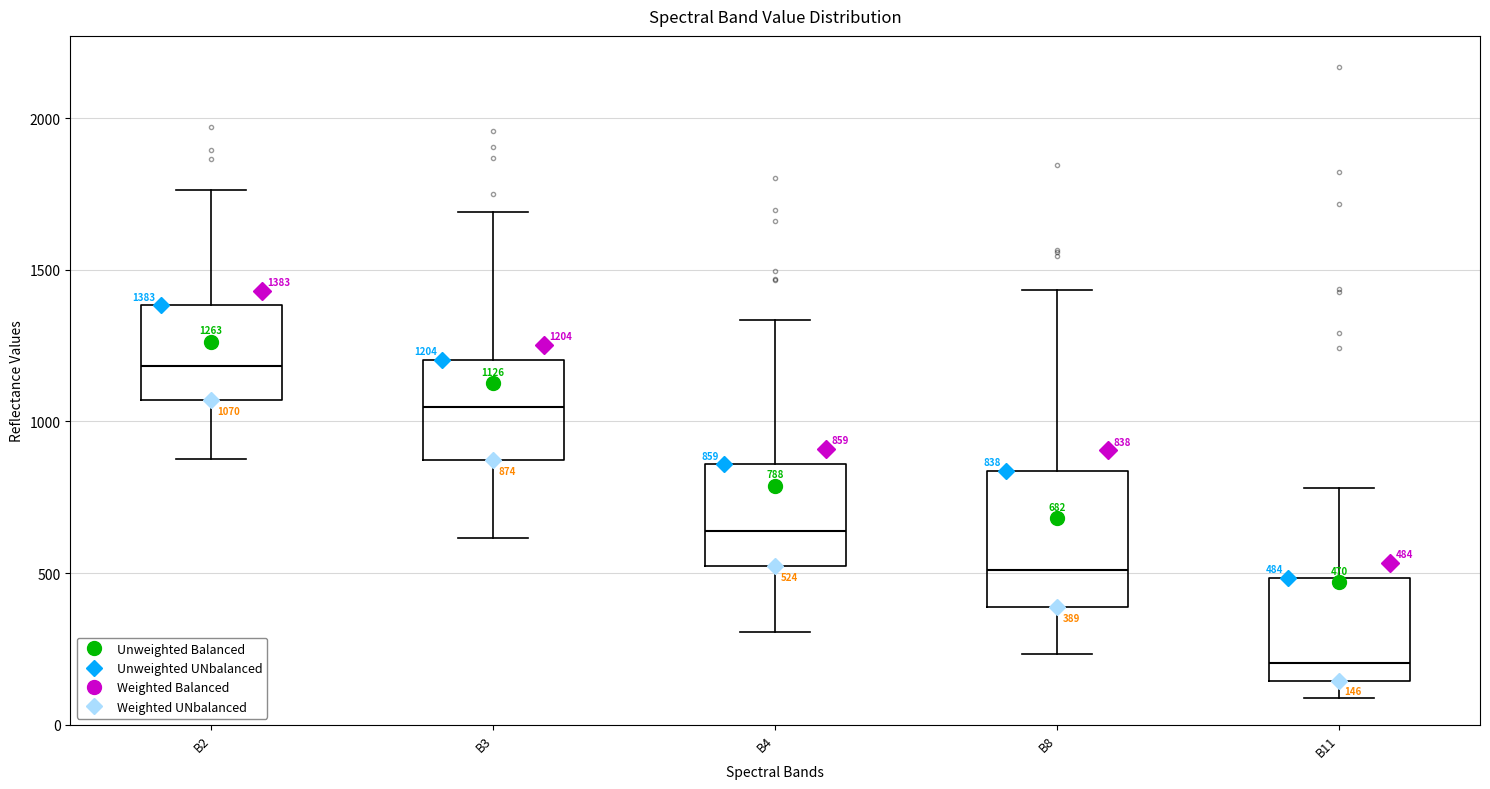

Which box's median line is the highest?

B2